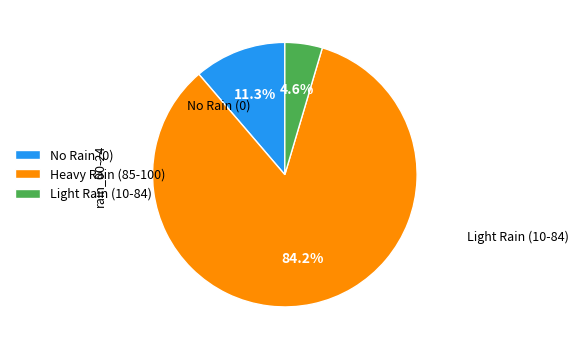

Rank the categories by value from lowest to highest.

Light Rain (10-84), No Rain (0), Heavy Rain (85-100)